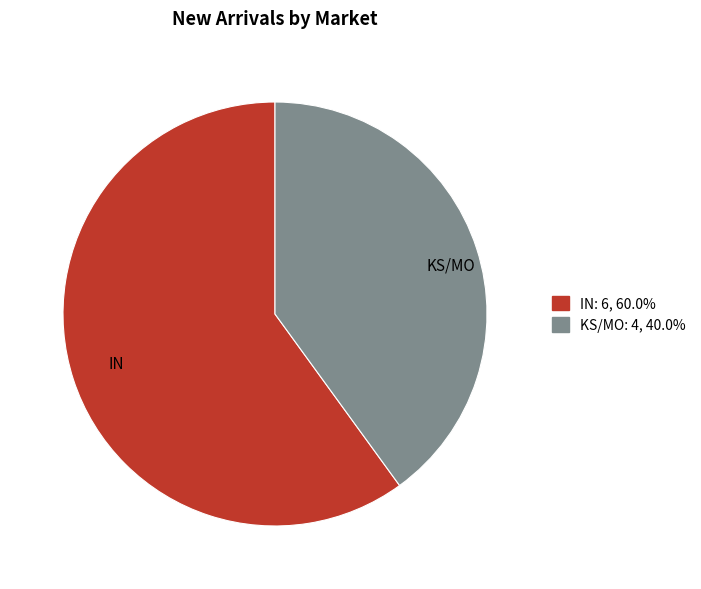

Which slice is the smallest?

KS/MO